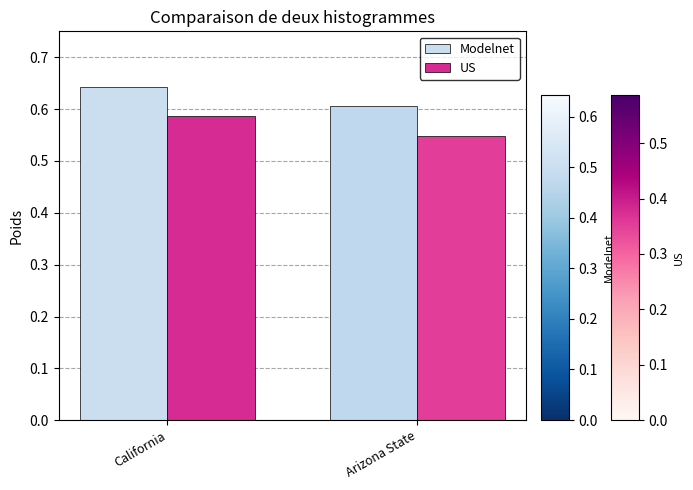

How many distinct data groups are displayed?

2